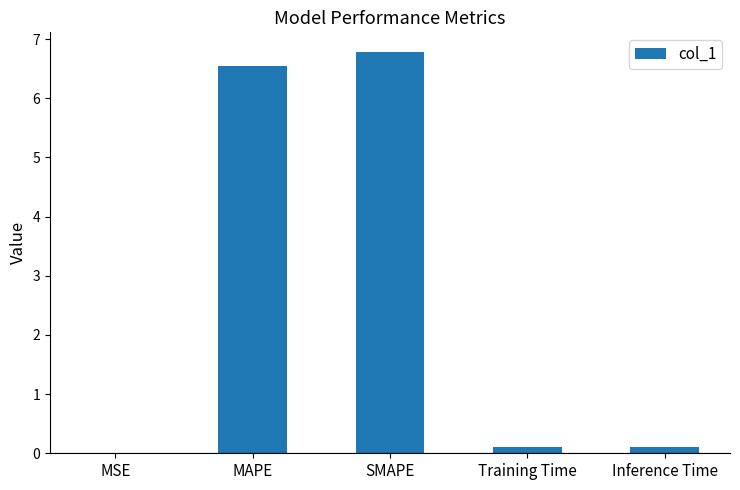

Is it true that the value at MAPE is 6.6?

True